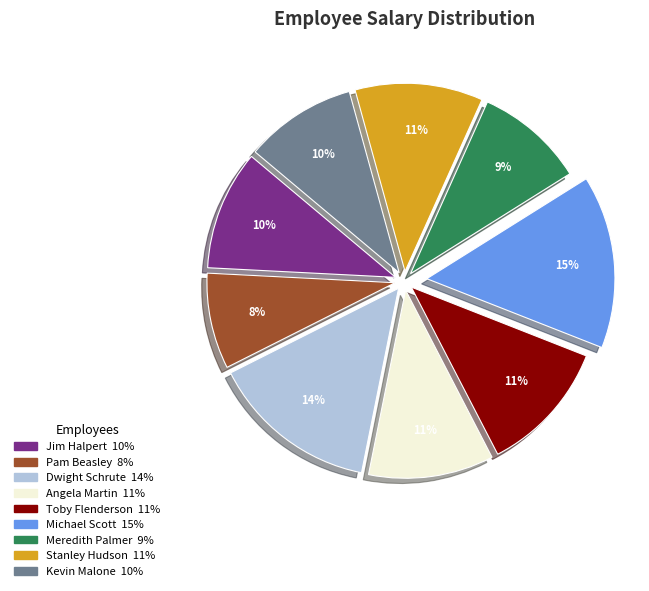

Combined, do Angela Martin and Stanley Hudson account for over 50%?

No